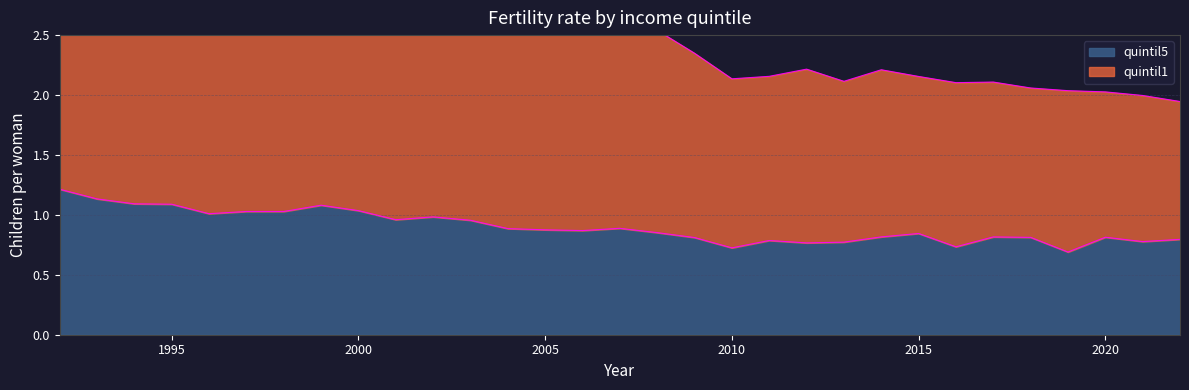

How many lines are shown in the chart?

2